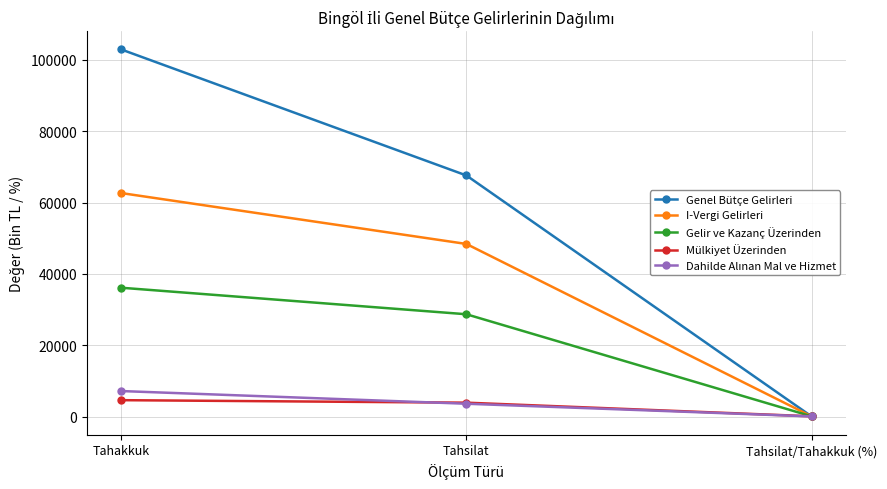

At which label does Genel Bütçe Gelirleri reach its minimum?

Tahsilat/Tahakkuk (%)